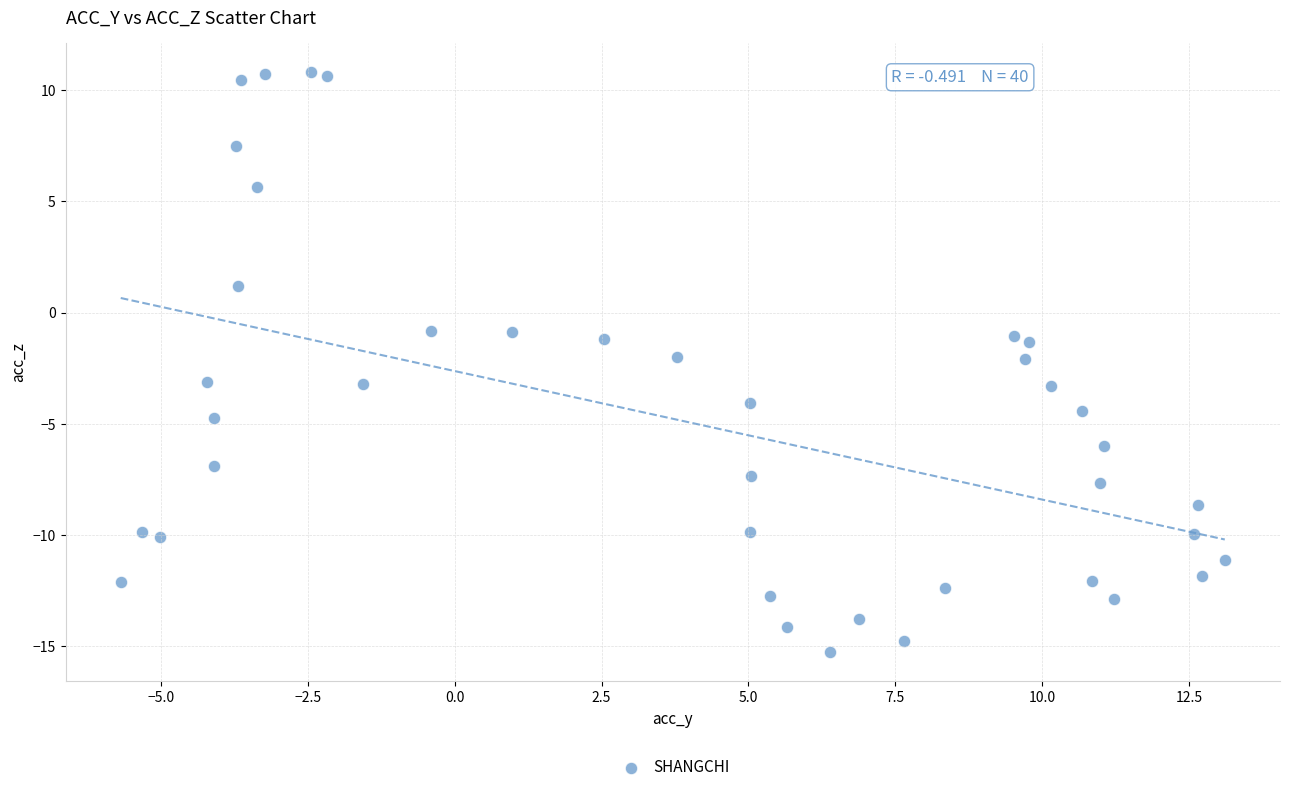

What is the range of Y values (max minus min)?

26.1